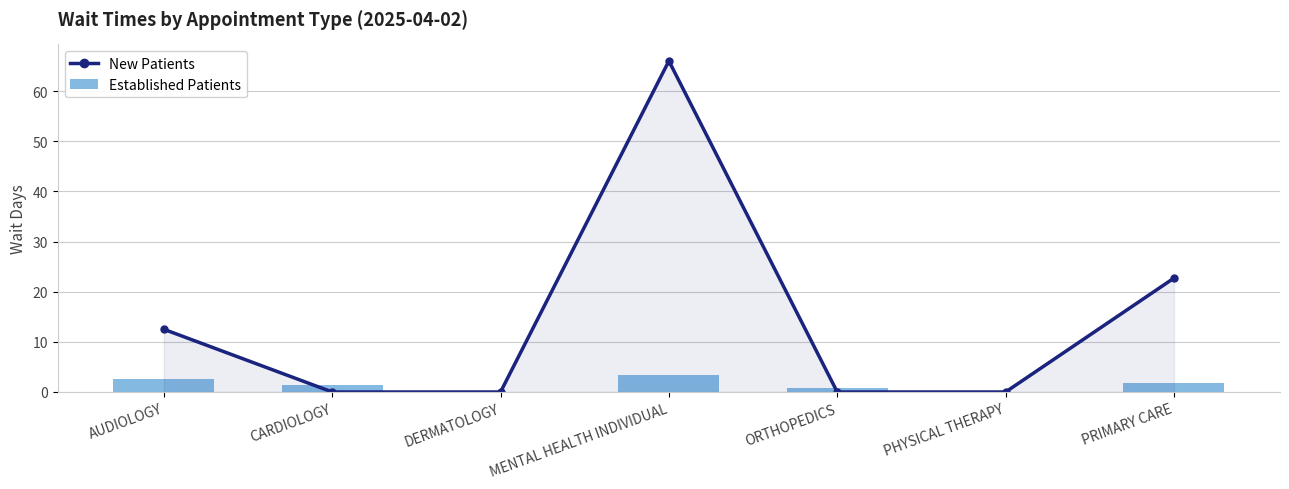

What is the label of the 5th bar from the left?

ORTHOPEDICS